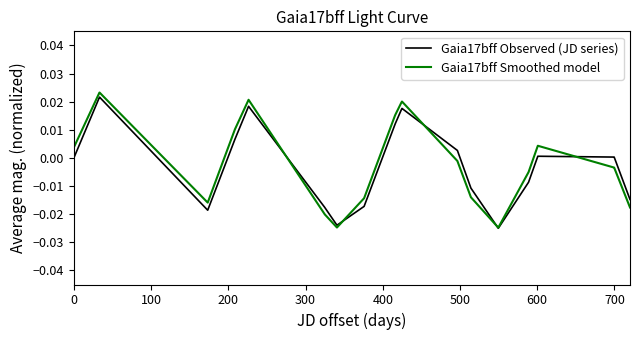

Which series has the largest range (max minus min)?

Gaia17bff Smoothed model